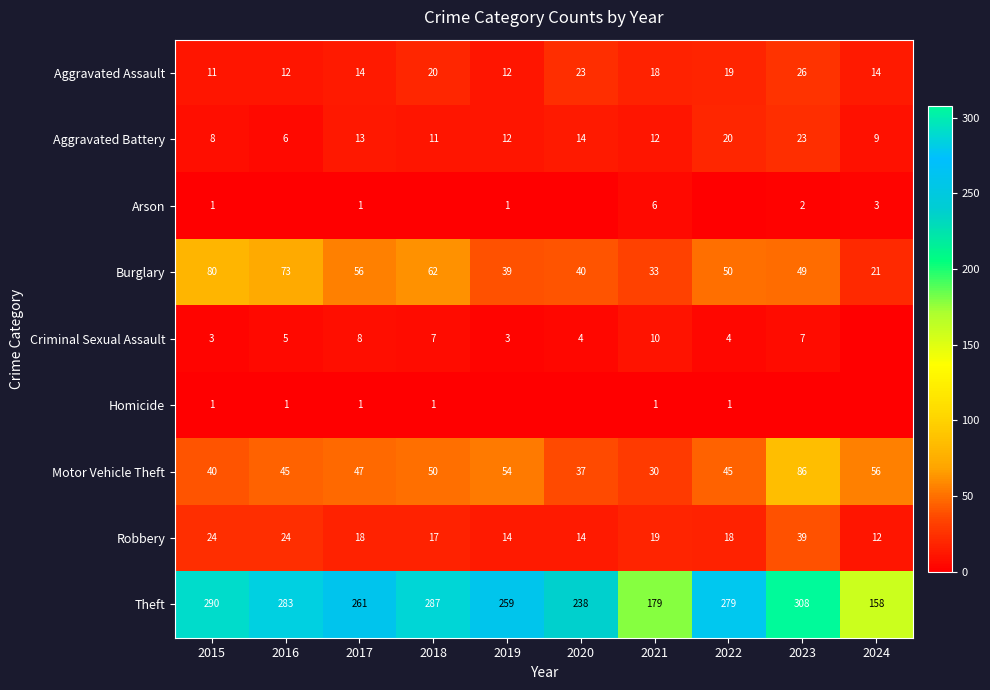

What is the sum of the Motor Vehicle Theft values at 2022 and 2023?

131